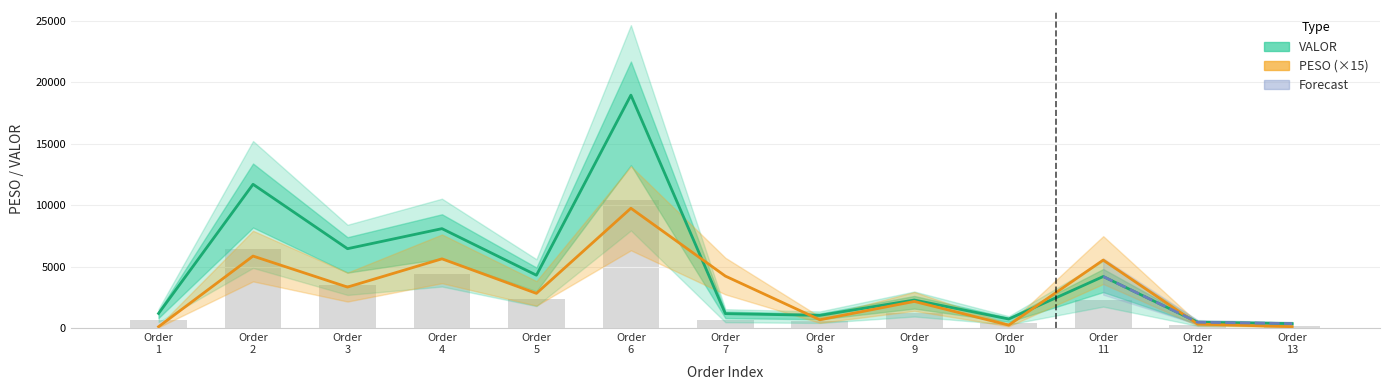

At which label does VALOR reach its minimum?

Order 13